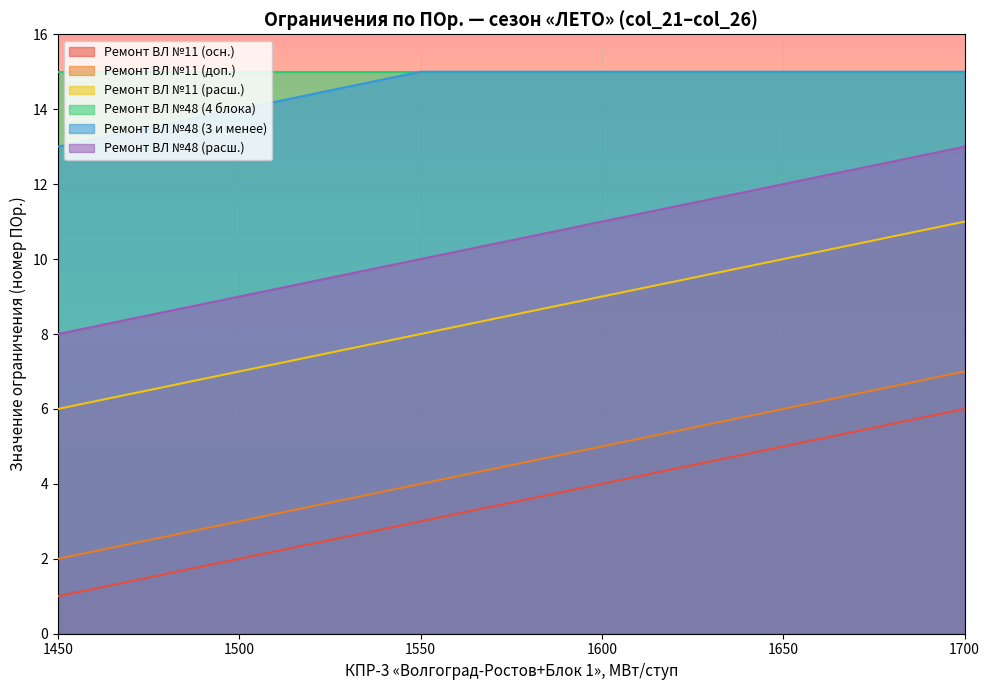

True or false: Откл Блока1+ФО (3 и менее) has more than 1 points higher than both neighbors.

False